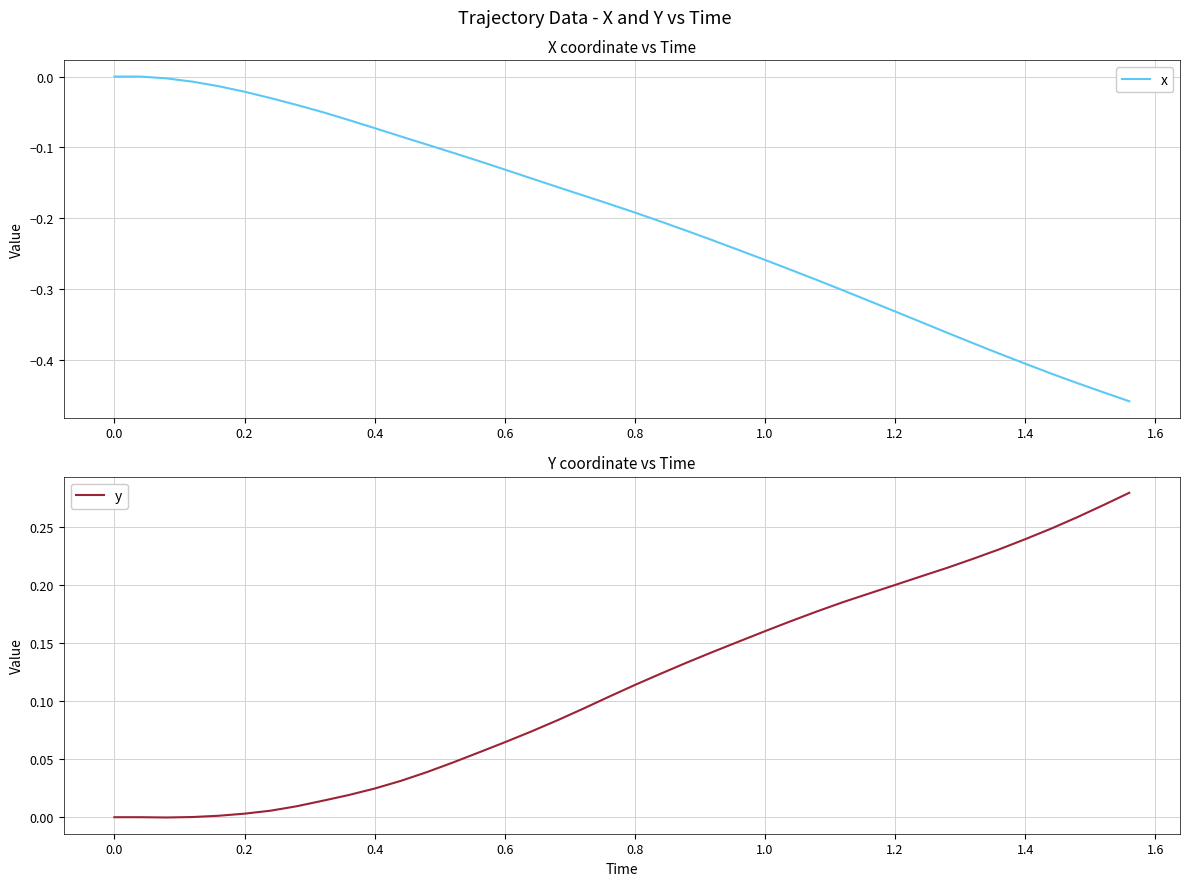

Rank the series by their average value, from highest to lowest.

y, x